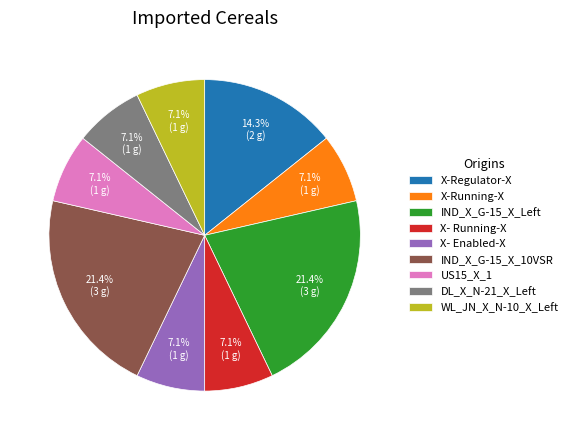

Is IND_X_G-15_X_10VSR the majority of the pie?

No